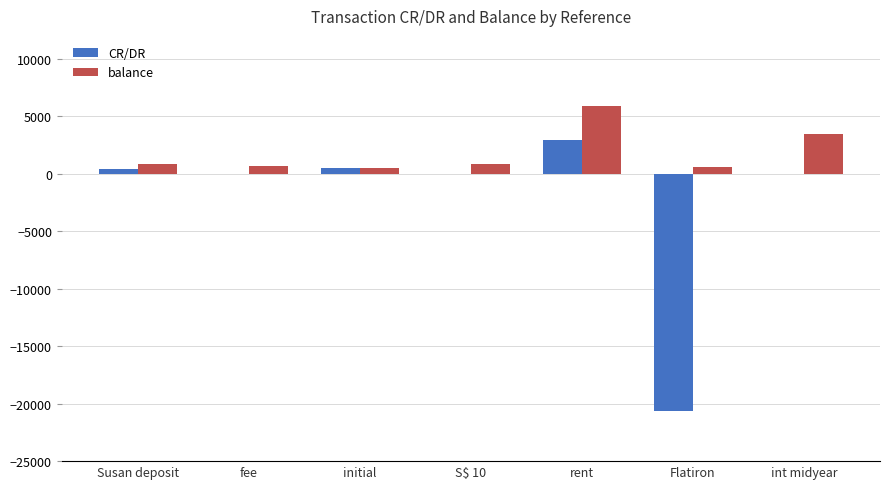

What is the maximum value for balance?

5915.6